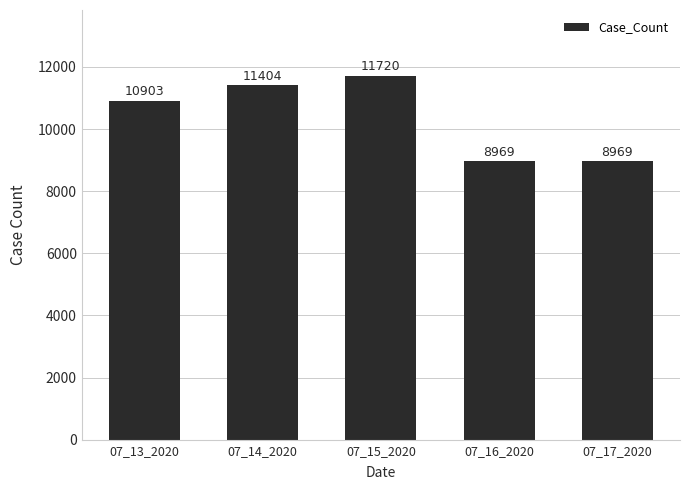

What is the difference between the second highest and minimum values?

2435